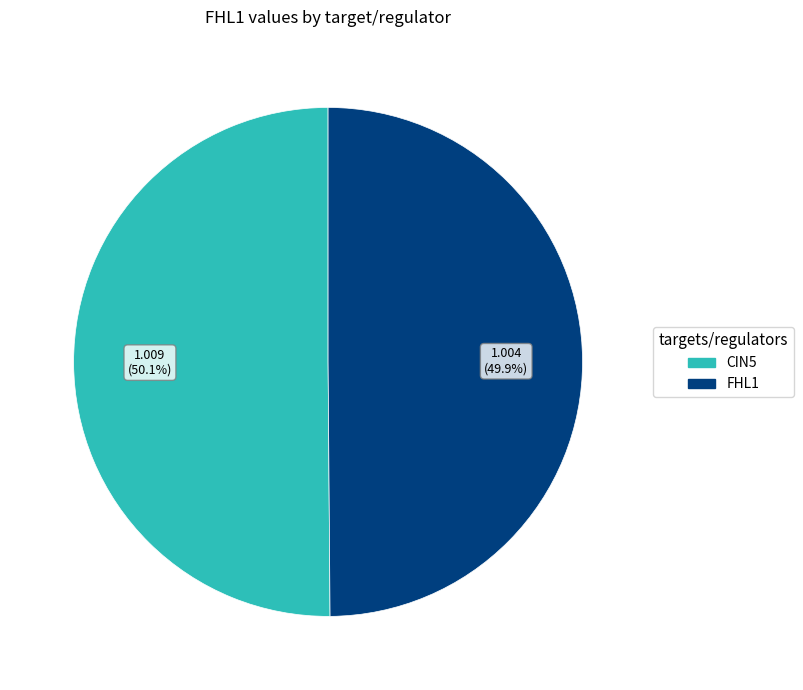

Does any single category account for the majority?

Yes